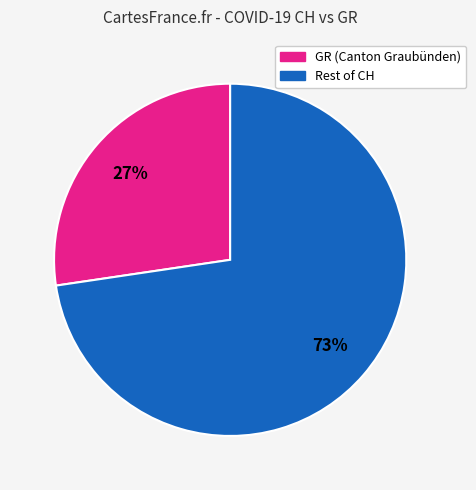

Which slice is the largest?

Rest of CH